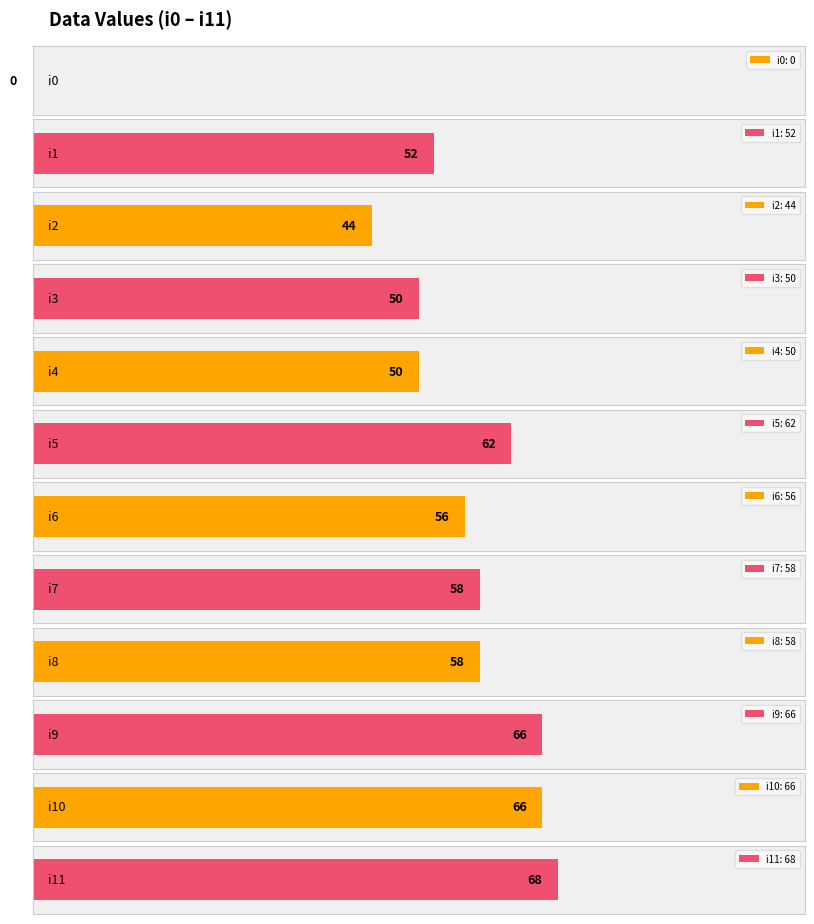

The chart shows a value of 29 at i1. True or false?

False